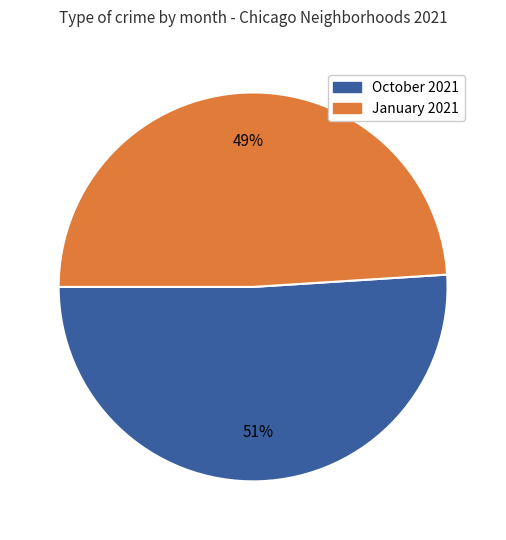

To the nearest percent, what is the average slice percentage?

50%